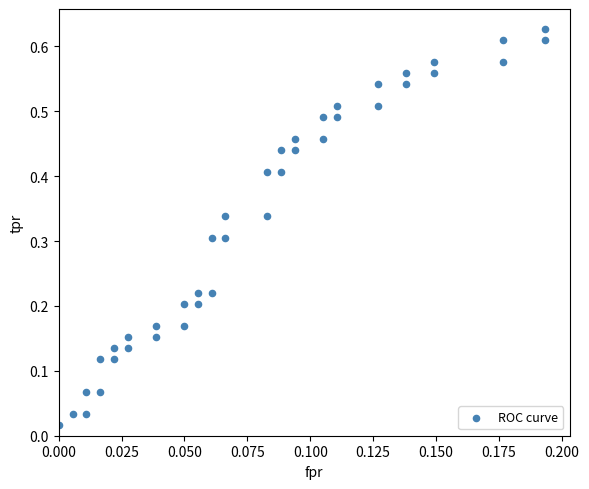

How many data points are displayed?

40